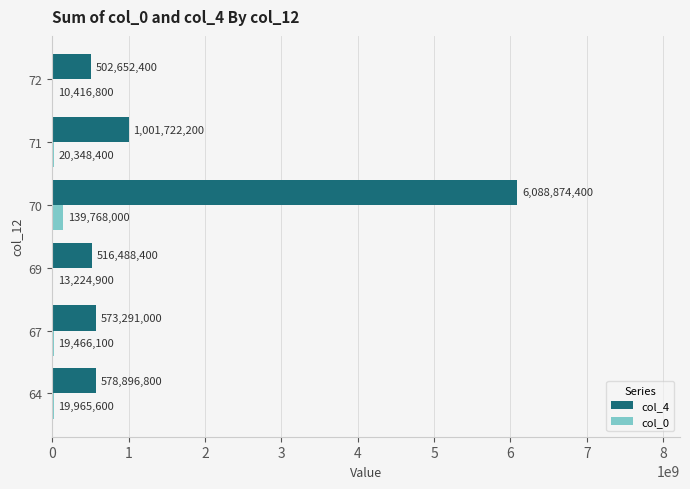

What is the highest value of the col_4 series?

6088874400